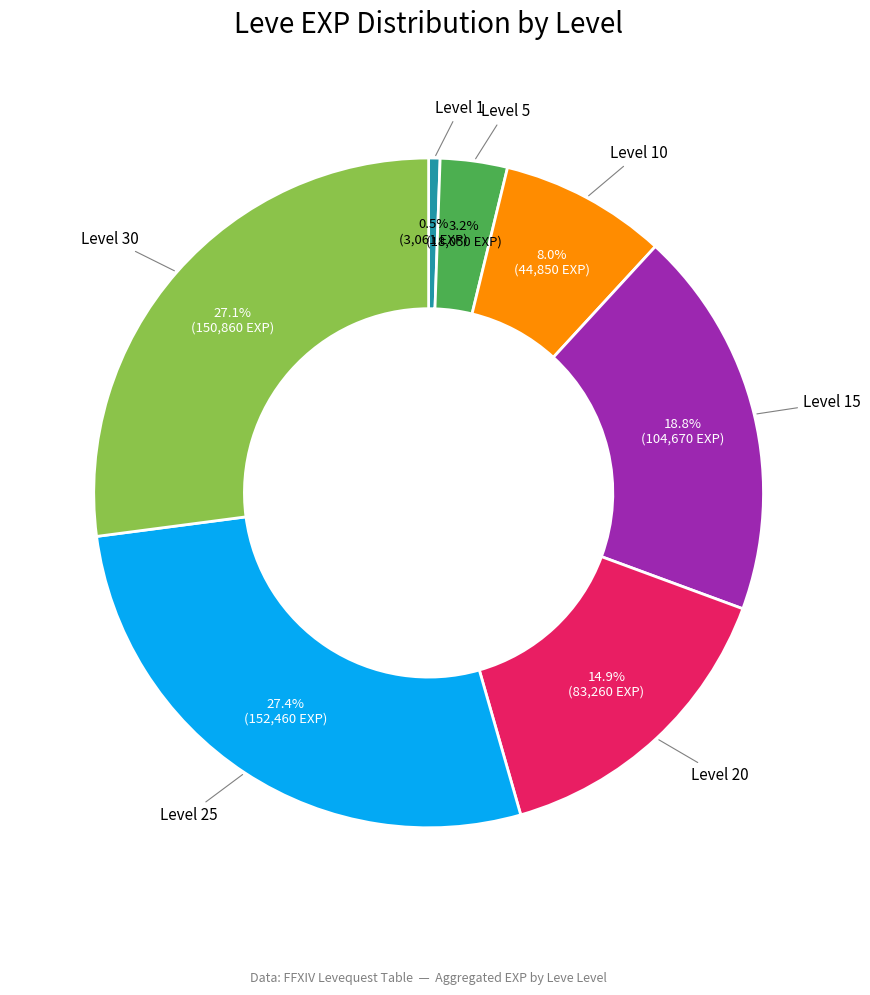

To the nearest percent, what is the difference between the largest and smallest slice percentages?

27%